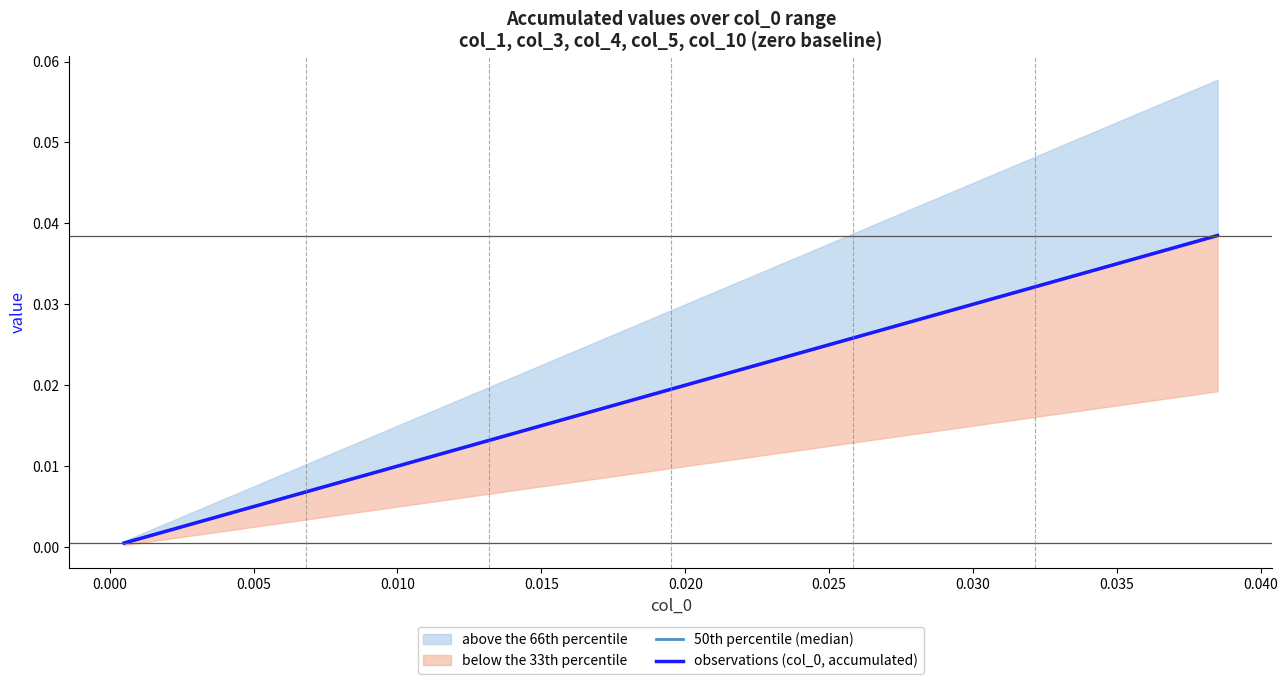

How many data points does each series have?

39